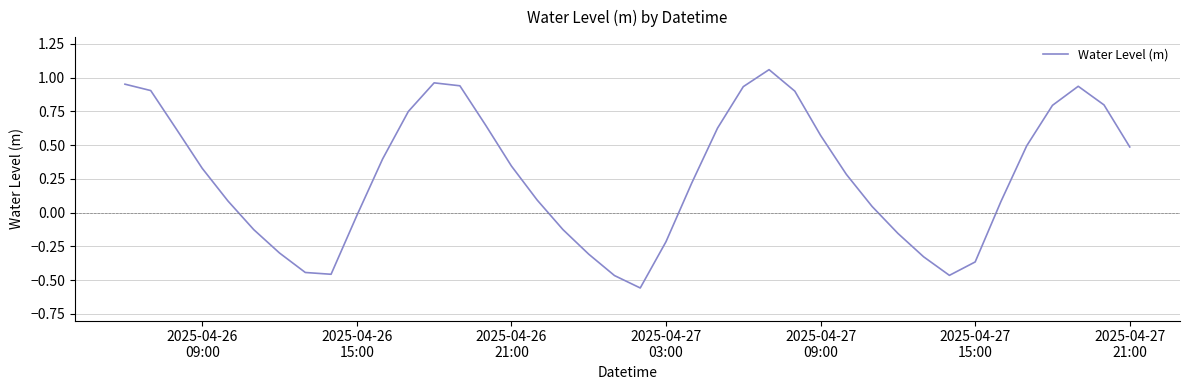

How many values exceed 0?

26